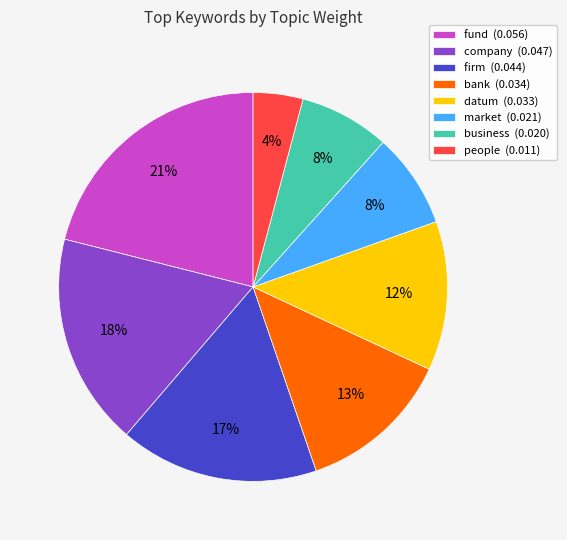

What is the largest slice in the pie chart?

fund